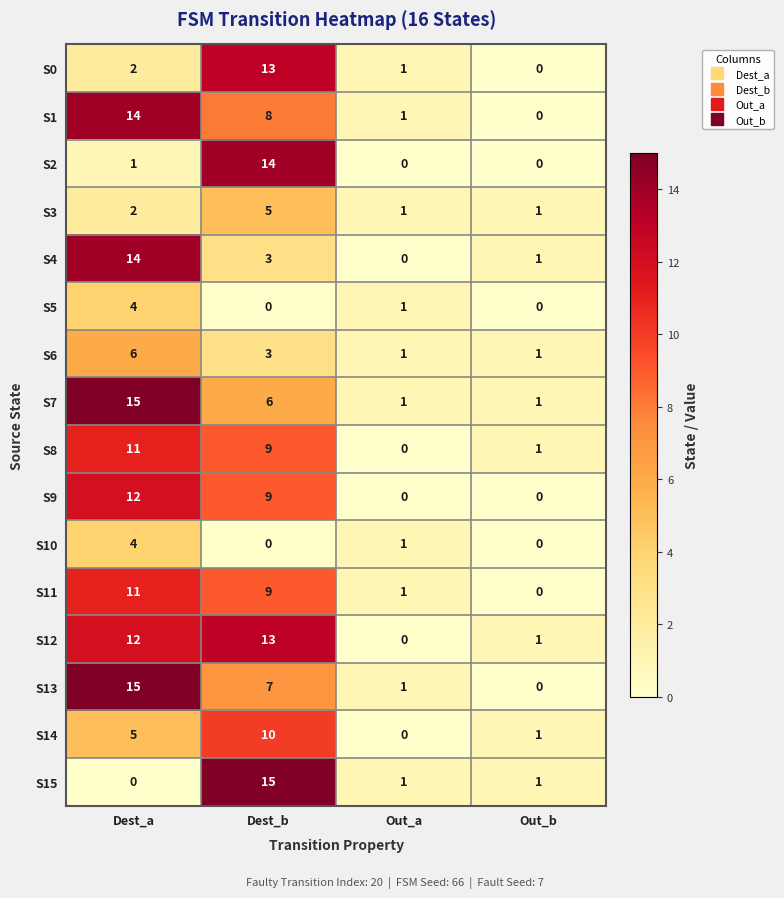

What is the greatest value displayed?

15